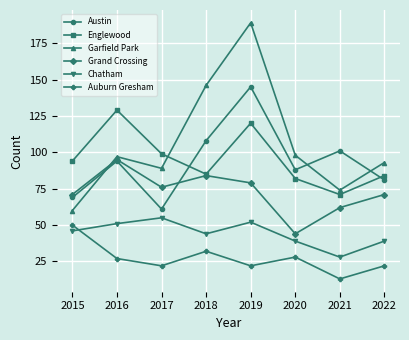

Reading left to right, transcribe all the data shown in this chart.

Austin: 2015=69	2016=94	2017=61	2018=108	2019=145	2020=88	2021=101	2022=81
Englewood: 2015=94	2016=129	2017=99	2018=85	2019=120	2020=82	2021=71	2022=84
Garfield Park: 2015=60	2016=97	2017=89	2018=146	2019=189	2020=98	2021=74	2022=93
Grand Crossing: 2015=71	2016=95	2017=76	2018=84	2019=79	2020=44	2021=62	2022=71
Chatham: 2015=46	2016=51	2017=55	2018=44	2019=52	2020=39	2021=28	2022=39
Auburn Gresham: 2015=50	2016=27	2017=22	2018=32	2019=22	2020=28	2021=13	2022=22